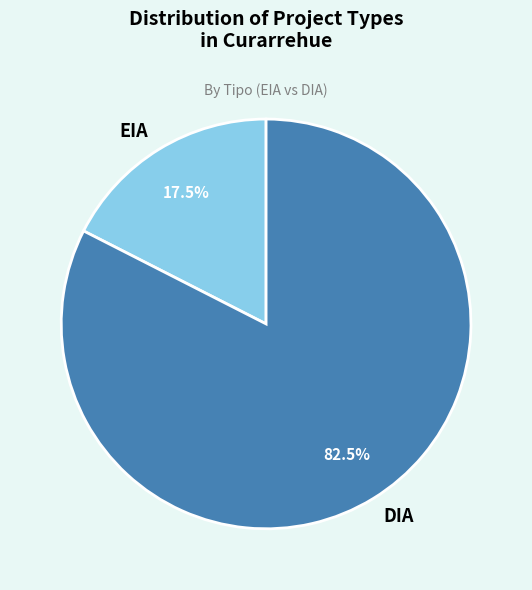

To the nearest percent, what is the average slice percentage?

50%